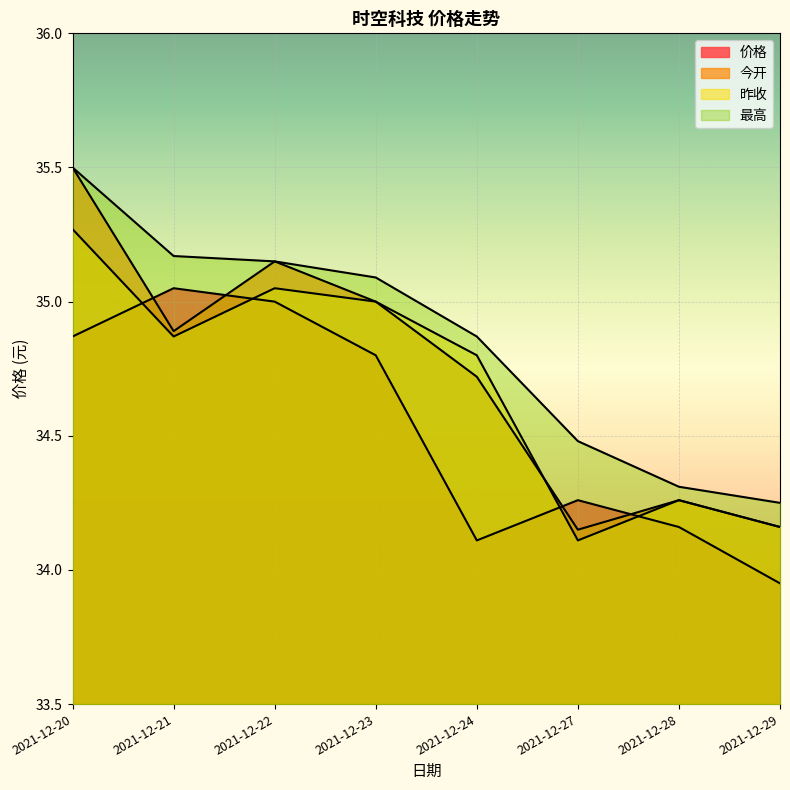

What is the lowest value of the 今开 series?

34.1